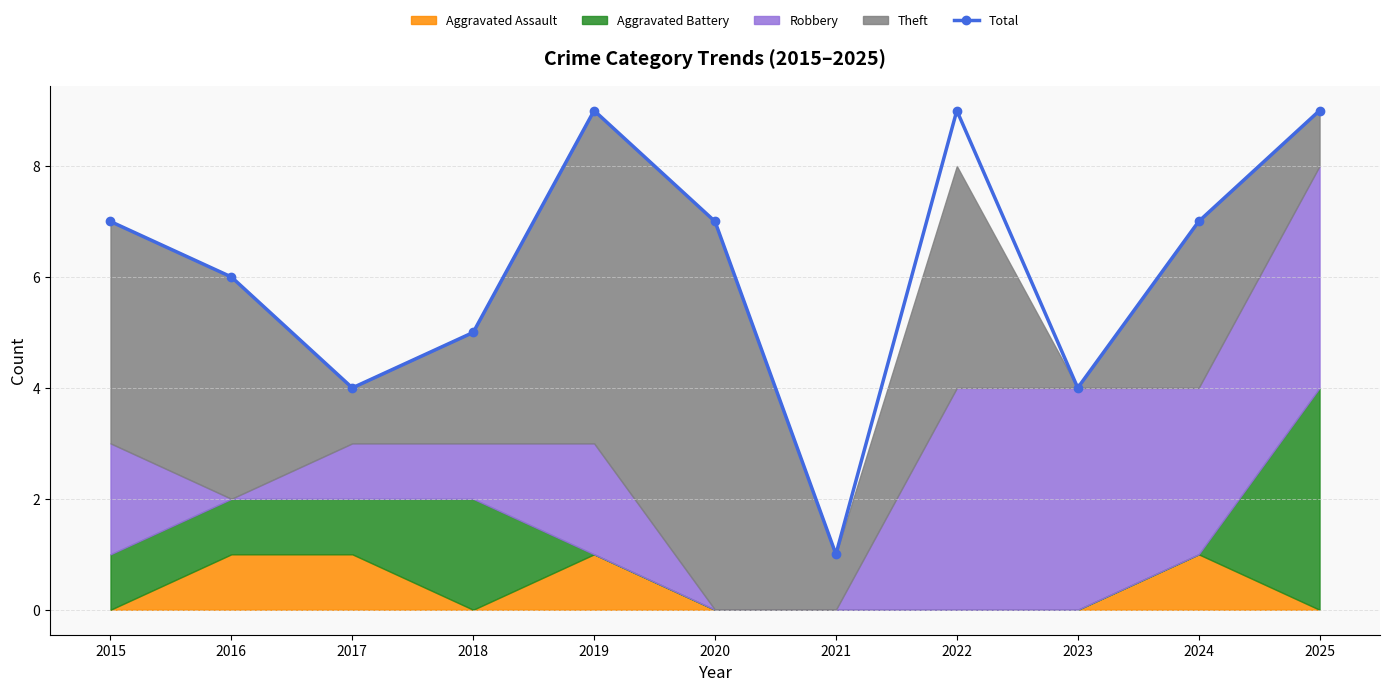

At which category does the data reach its first local peak?

2019